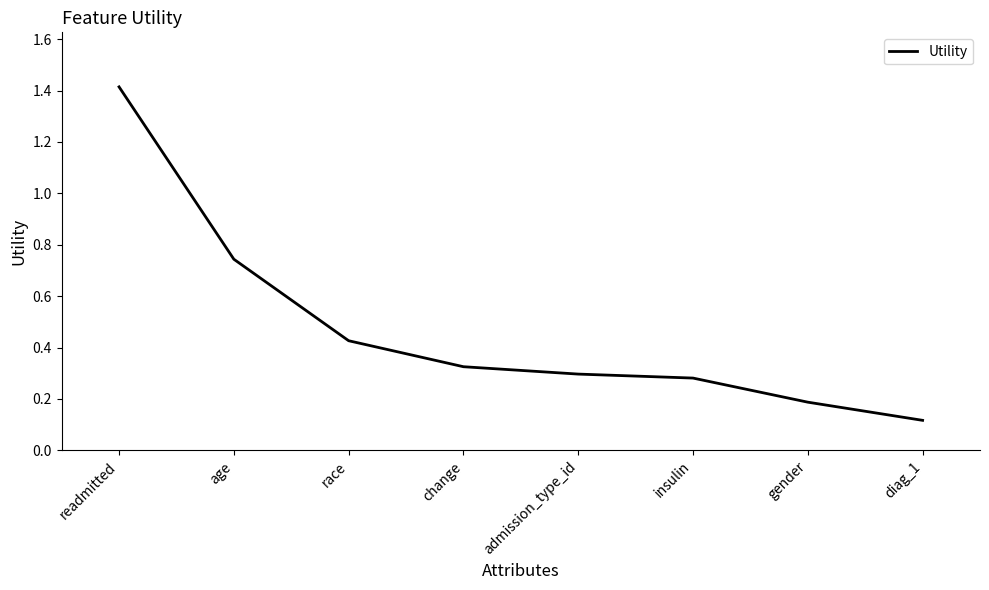

Between age and race, which is larger?

age